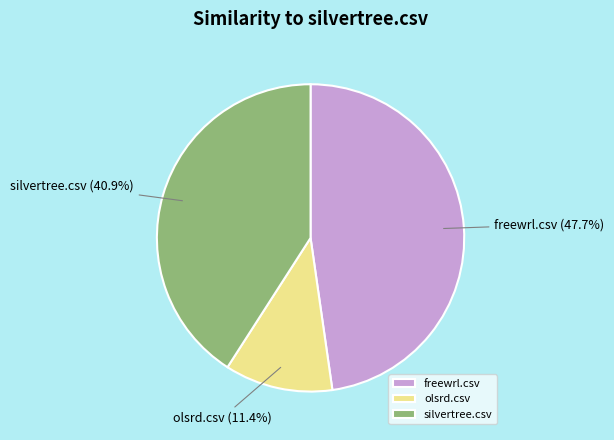

To the nearest percent, what percentage of the pie is silvertree.csv?

41%